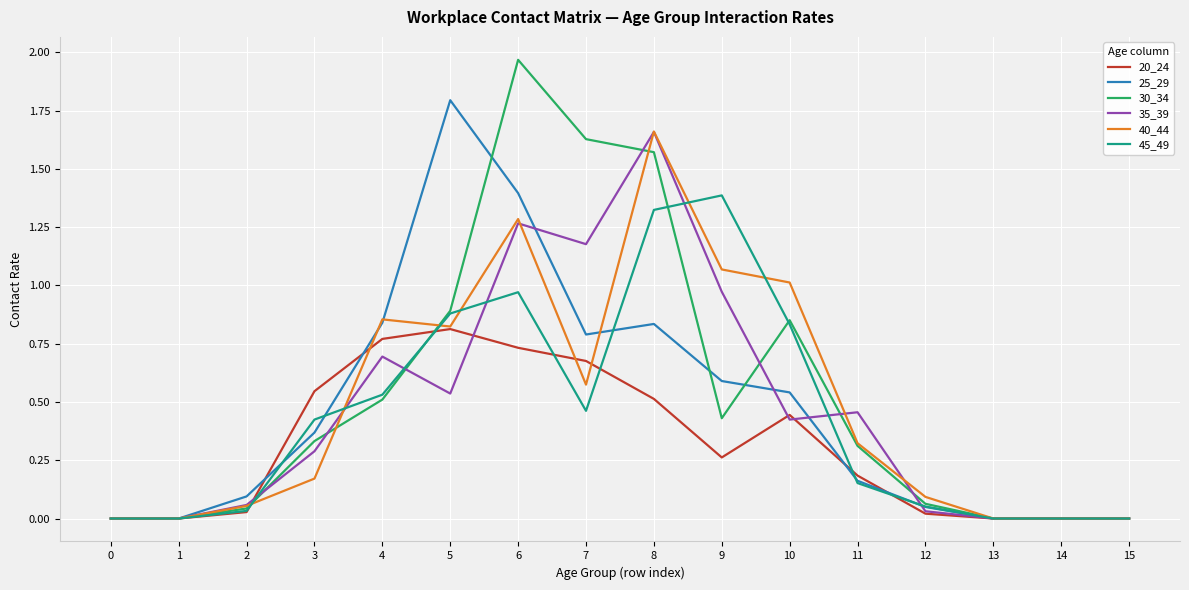

Which series changed the most between 5 and 15?

25_29